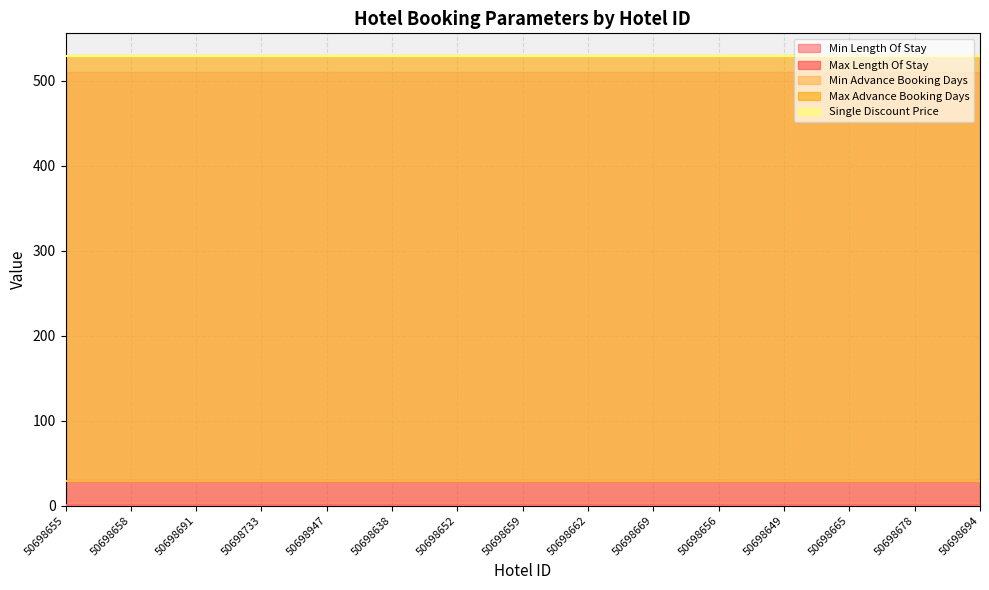

At how many categories does at least one series exceed 406?

15